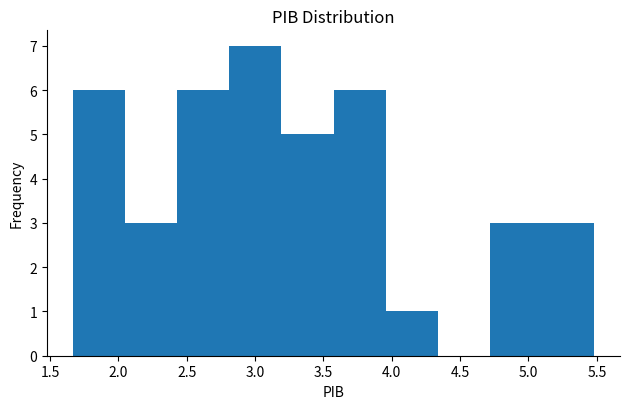

Reading left to right, transcribe this chart: for each bar, give the range it covers on the x-axis and its height. Neither the bar edges nor the heights are printed on the chart, so give them approximately, as read against the axes.

1.65 to 2.05: 6
2.05 to 2.45: 3
2.45 to 2.80: 6
2.80 to 3.20: 7
3.20 to 3.55: 5
3.55 to 3.95: 6
3.95 to 4.35: 1
4.35 to 4.70: 0
4.70 to 5.10: 3
5.10 to 5.50: 3